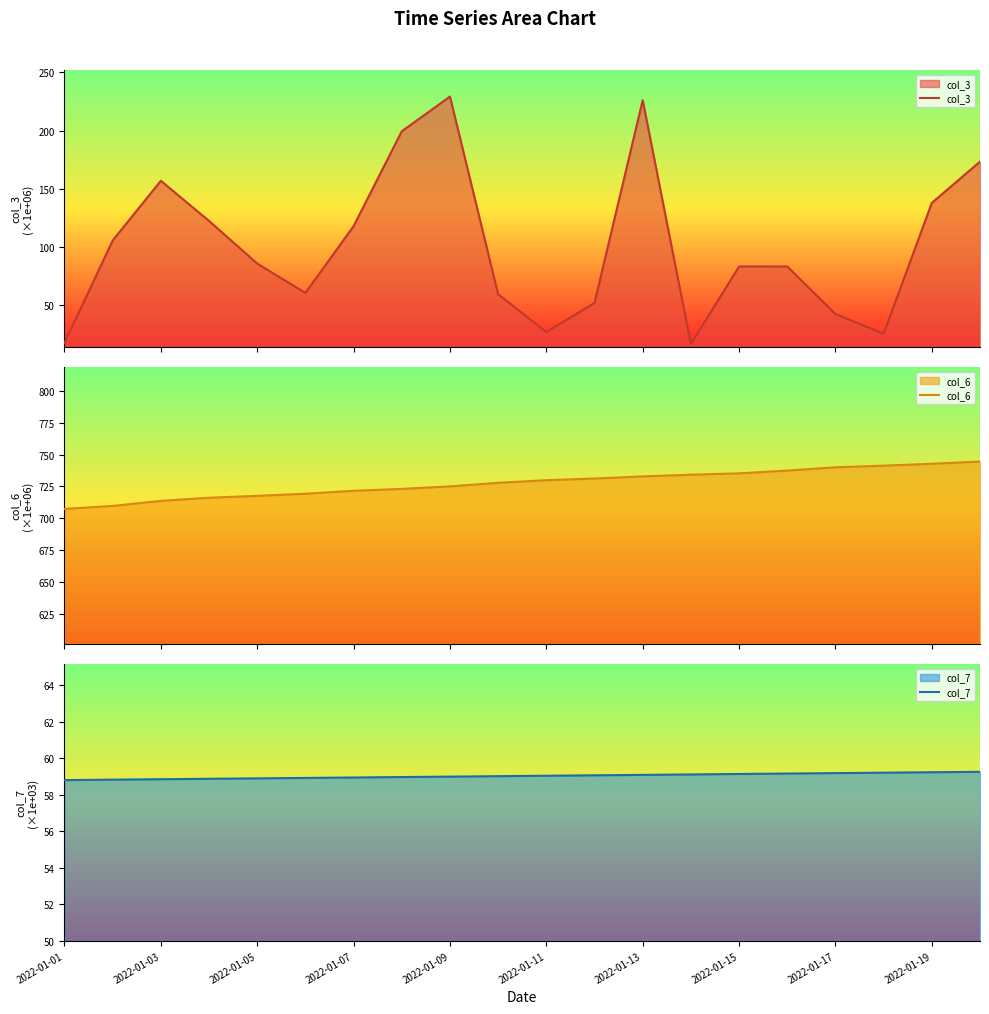

What is the minimum value for col_3?

16.5